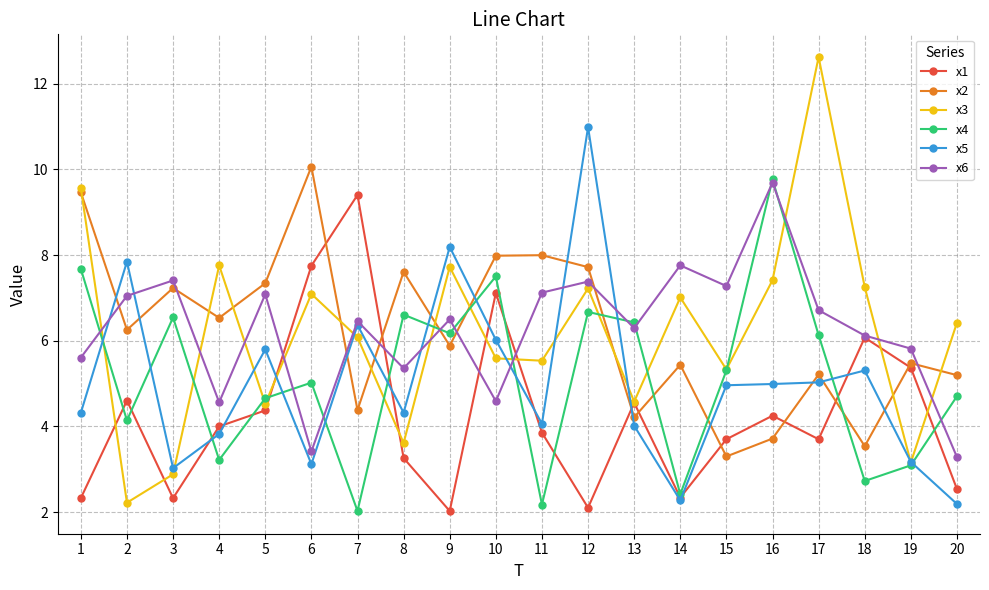

Where is the first local minimum for x1?

3